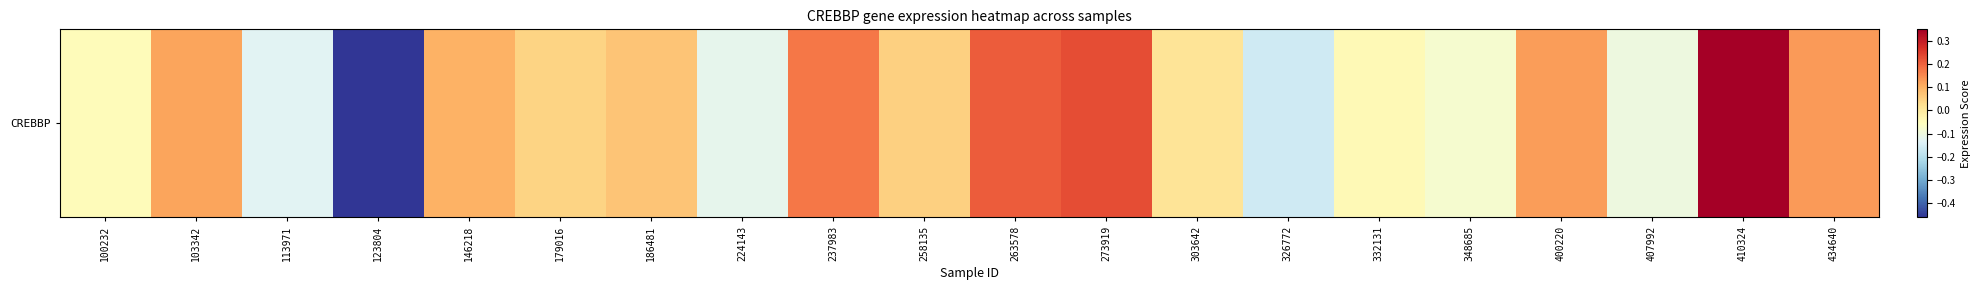

How many negative values are there?

8